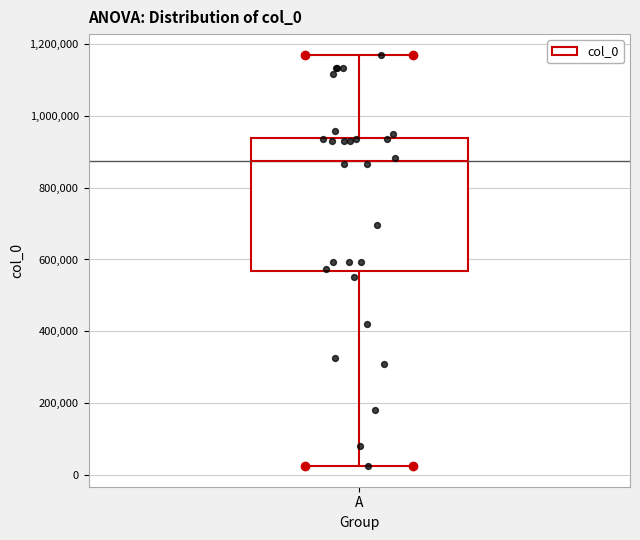

Read this box plot against the y-axis: the position of the median line, the range covered by the box, and the ends of both whiskers. The values are not printed on the chart, so give them approximately, as read against the axis.

median 880000, box 560000 to 940000, whiskers 20000 to 1180000